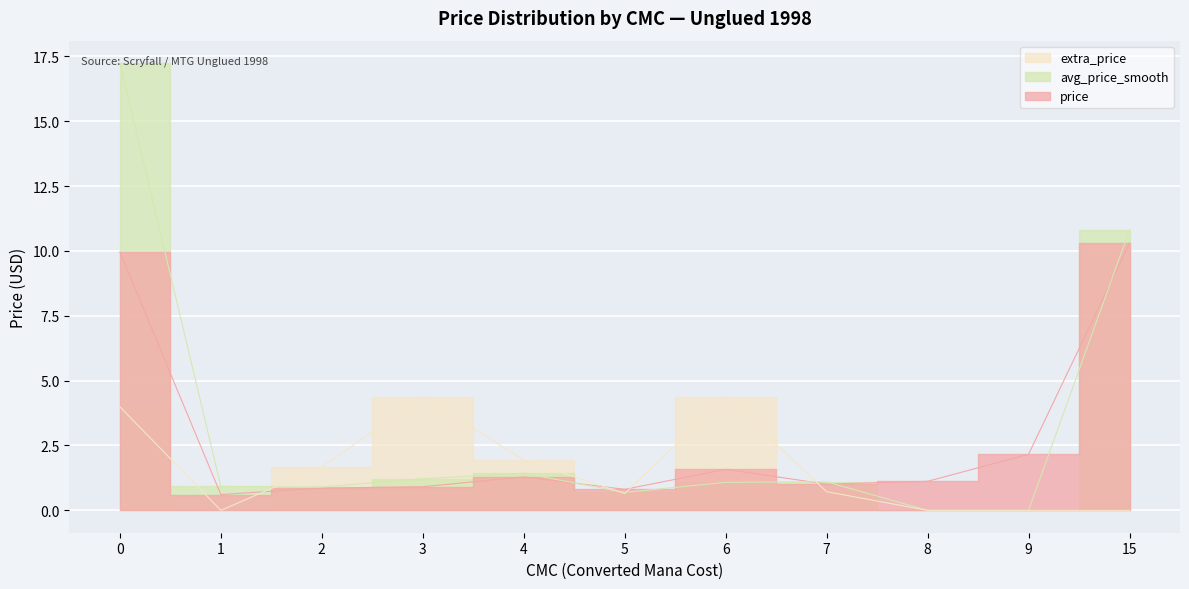

What is the value of the price point at the 7th from the left?

1.6